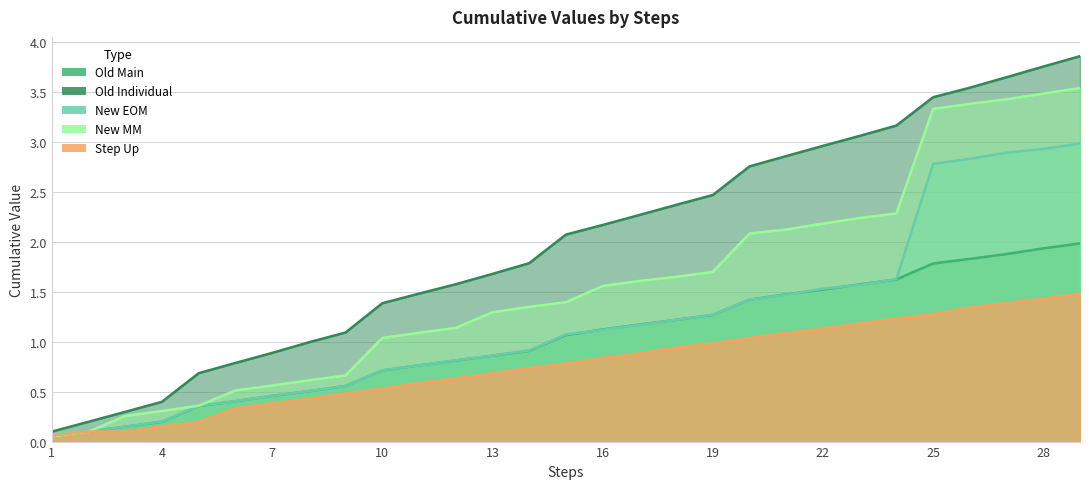

Between which two adjacent categories do Old Main and Step Up first intersect?

2 and 3